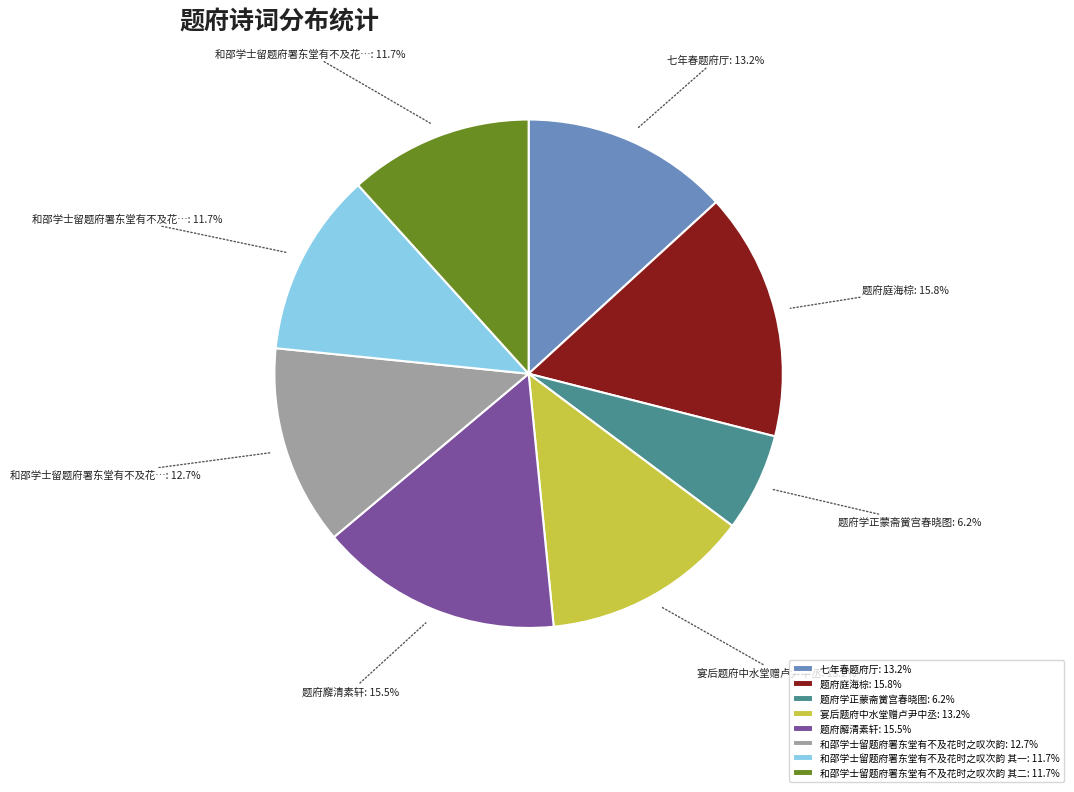

How many slices are in this pie chart?

8